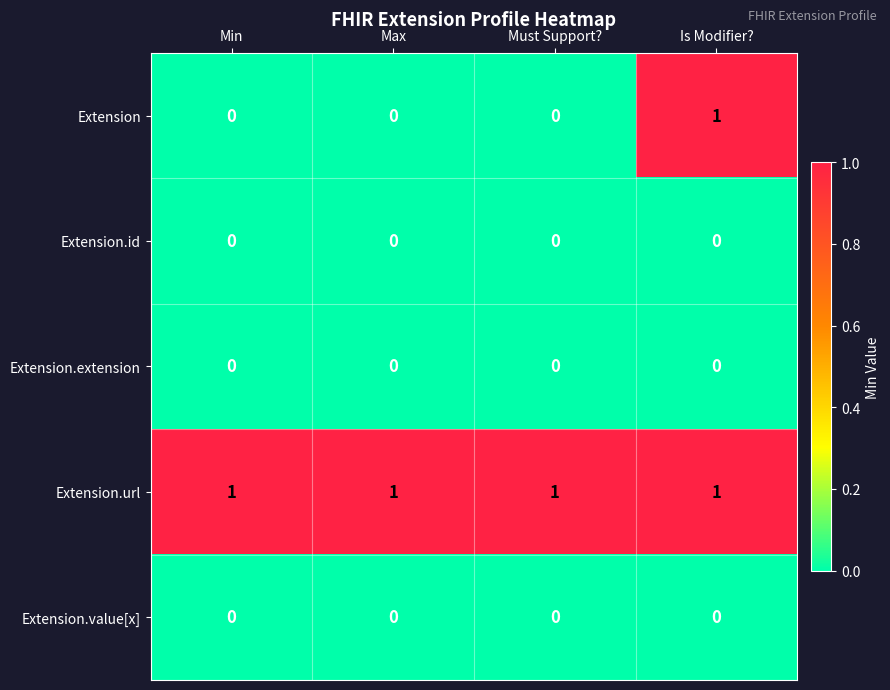

Is it true that Extension.id equals 0 at Max?

True